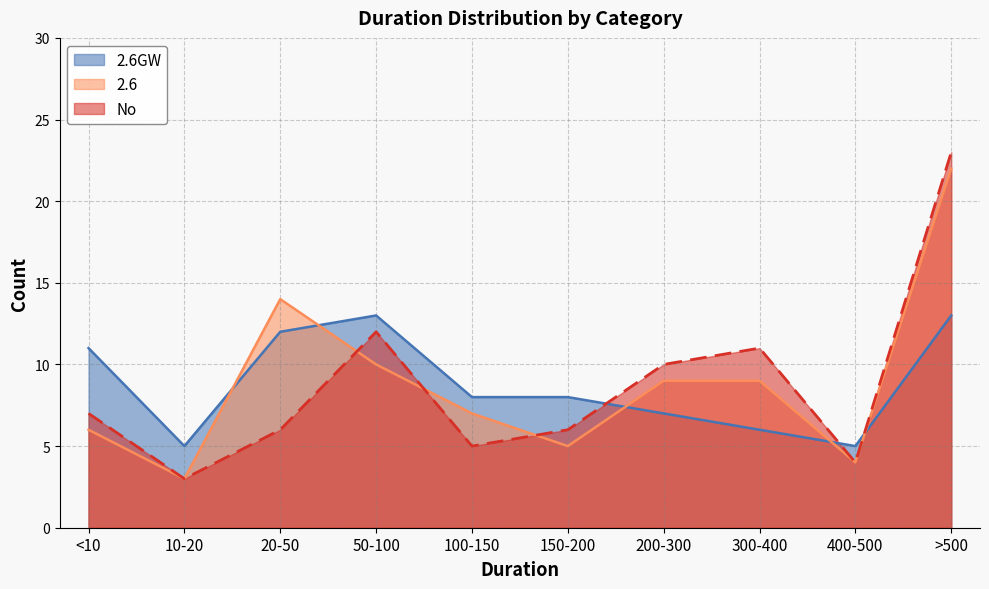

Which category has the highest value across all series?

>500